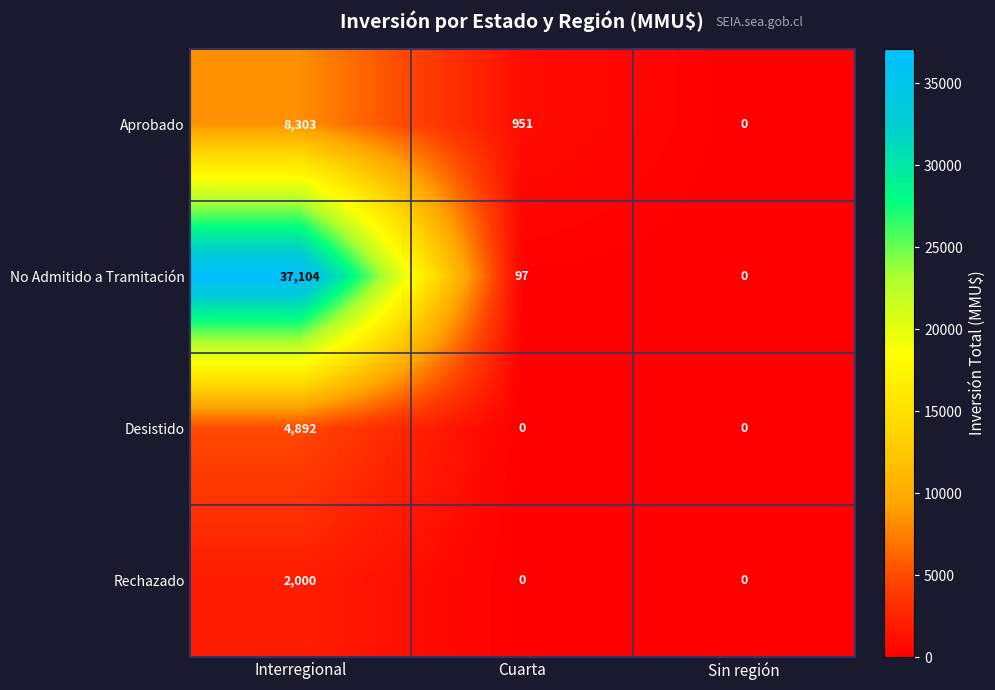

The Rechazado series shows 2000 at Interregional. True or false?

True